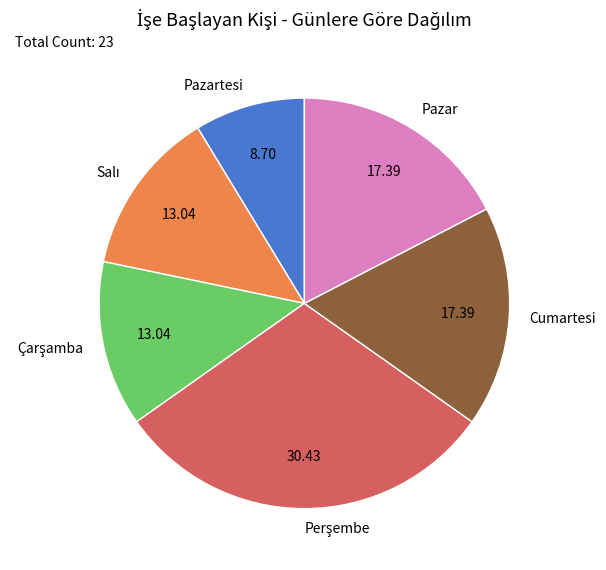

Count the number of slices in the pie.

6